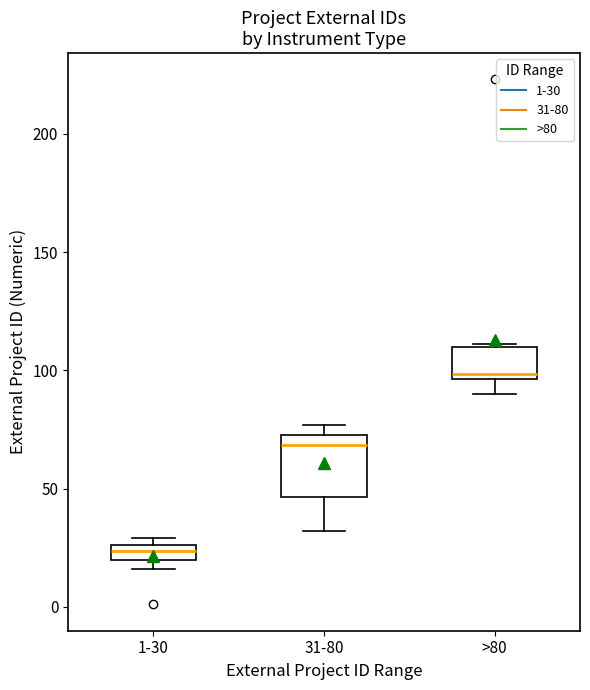

Where is the upper edge of the box for 1-30 on the y-axis? The values are not printed on the chart, so give them approximately, as read against the axis.

25